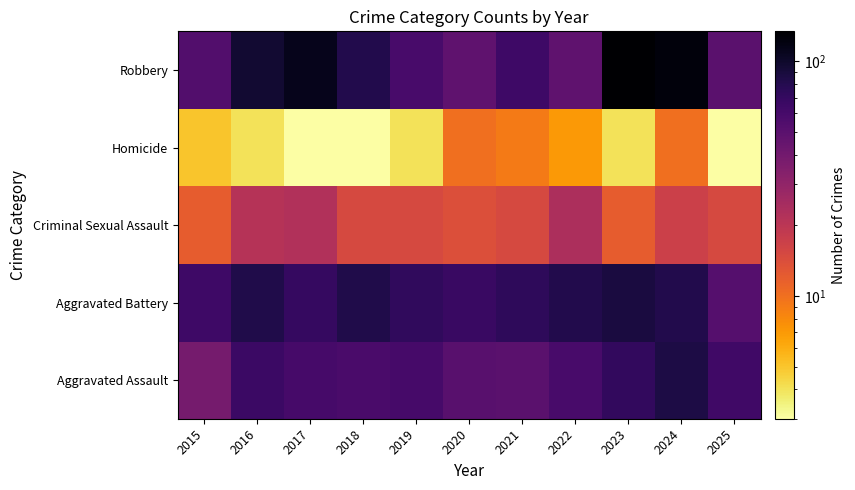

Reading left to right, what are all the values shown in this chart?

Aggravated Assault: 2015=39	2016=66	2017=60	2018=58	2019=60	2020=51	2021=50	2022=59	2023=71	2024=85	2025=63
Aggravated Battery: 2015=64	2016=83	2017=69	2018=83	2019=72	2020=67	2021=74	2022=82	2023=88	2024=81	2025=52
Criminal Sexual Assault: 2015=12	2016=21	2017=22	2018=15	2019=15	2020=14	2021=15	2022=23	2023=12	2024=17	2025=15
Homicide: 2015=5	2016=4	2017=3	2018=3	2019=4	2020=10	2021=9	2022=7	2023=4	2024=10	2025=3
Robbery: 2015=54	2016=96	2017=112	2018=82	2019=59	2020=48	2021=64	2022=48	2023=134	2024=123	2025=50